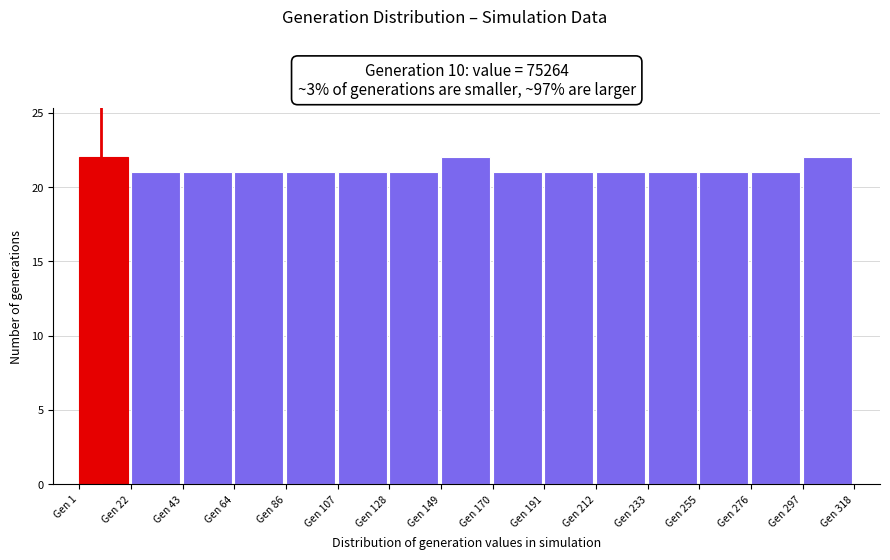

Reading left to right, list every bar in this chart as the range it spans on the x-axis followed by its height. Neither the bar edges nor the heights are printed on the chart, so give them approximately, as read against the axes.

0 to 20: 22
20 to 45: 21
45 to 65: 21
65 to 85: 21
85 to 105: 21
105 to 130: 21
130 to 150: 21
150 to 170: 22
170 to 190: 21
190 to 210: 21
210 to 235: 21
235 to 255: 21
255 to 275: 21
275 to 295: 21
295 to 320: 22